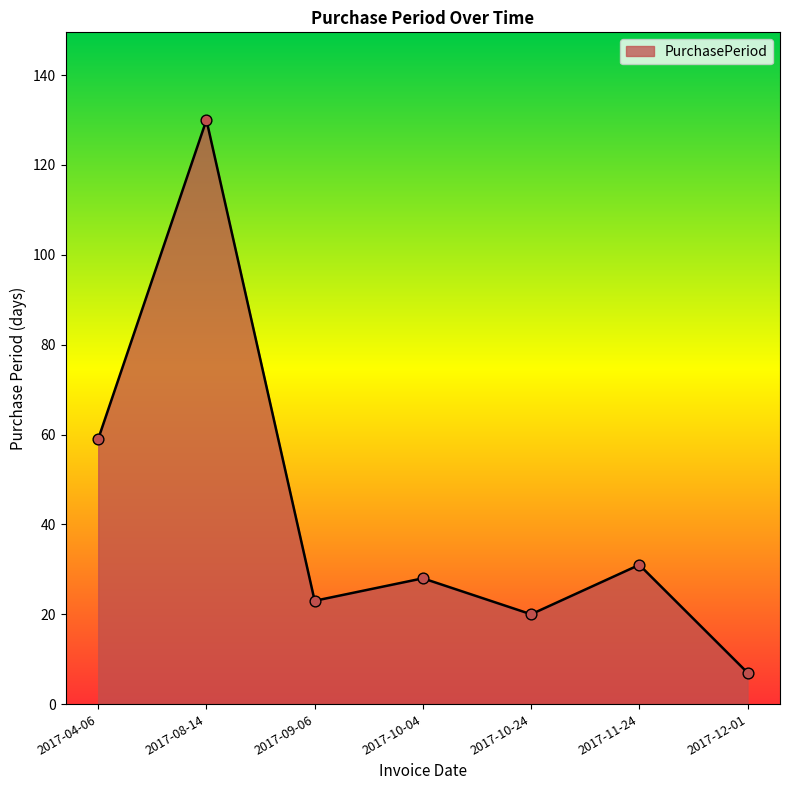

Which has a higher value, 2017-08-14 or 2017-10-04?

2017-08-14